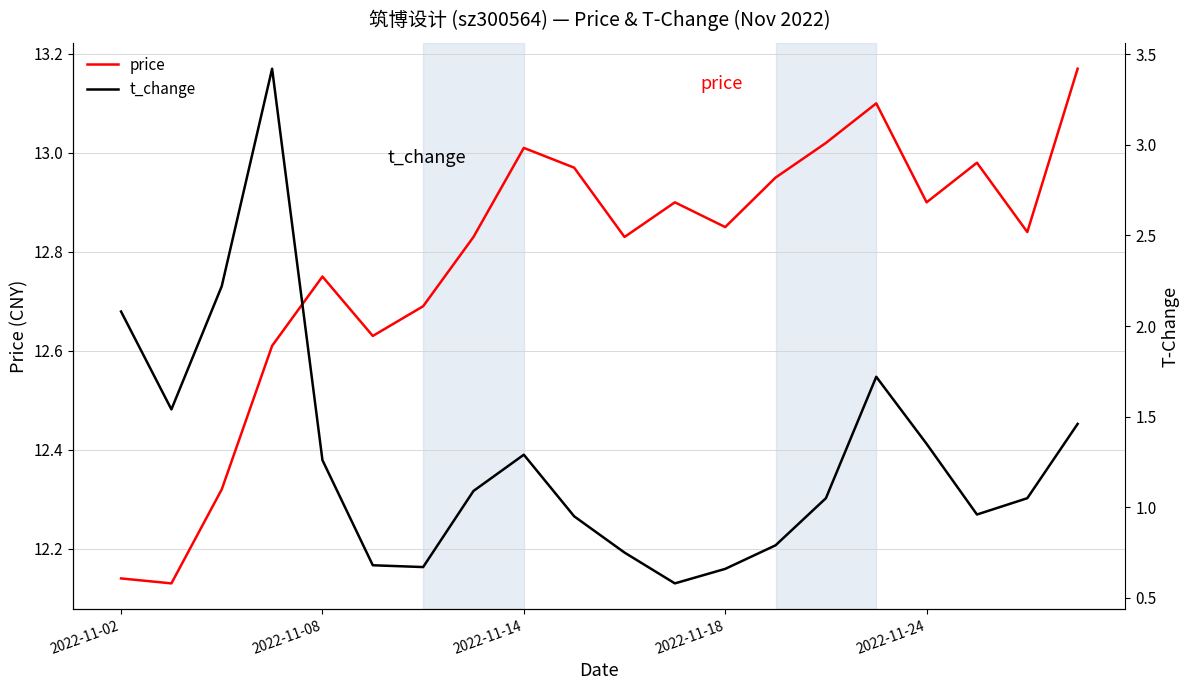

In price, how many points are lower than both neighbors (excluding endpoints)?

6